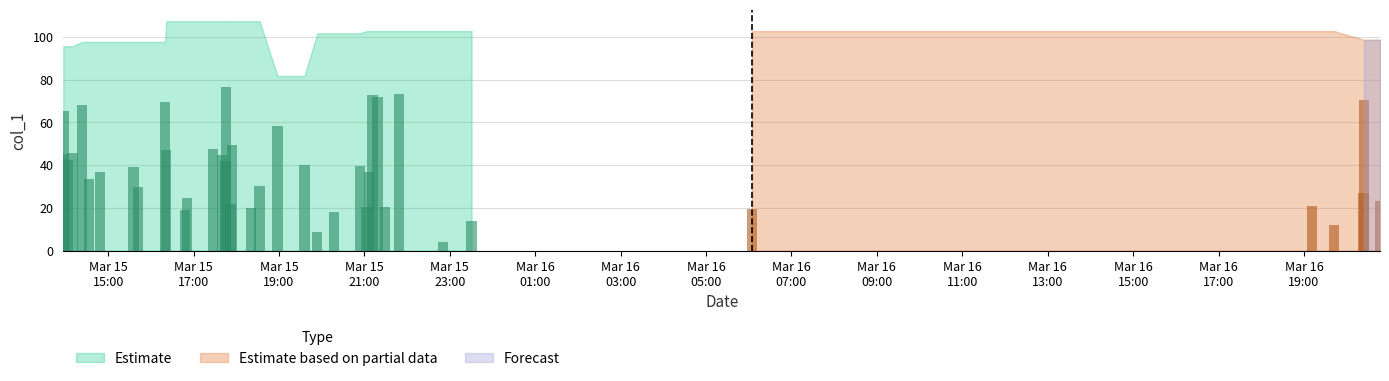

The value at 2019-03-15 15:35:32 is 24.8. True or false?

False